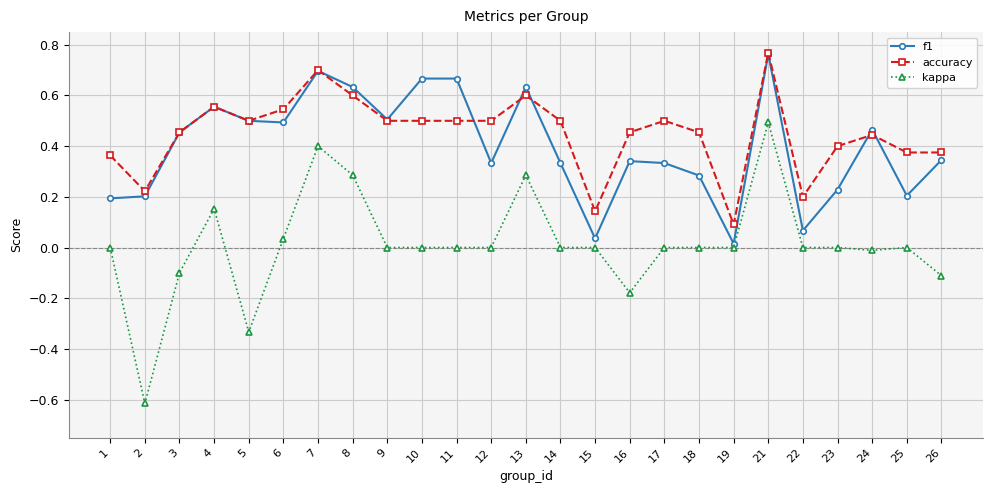

Between 15 and 21, which series saw the biggest shift?

f1